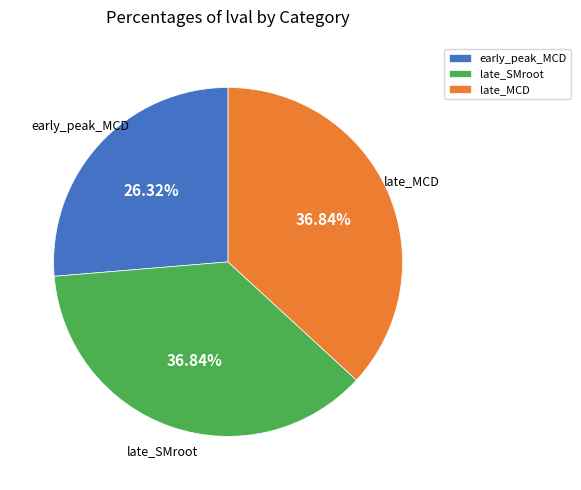

What is the smallest slice in the pie chart?

early_peak_MCD